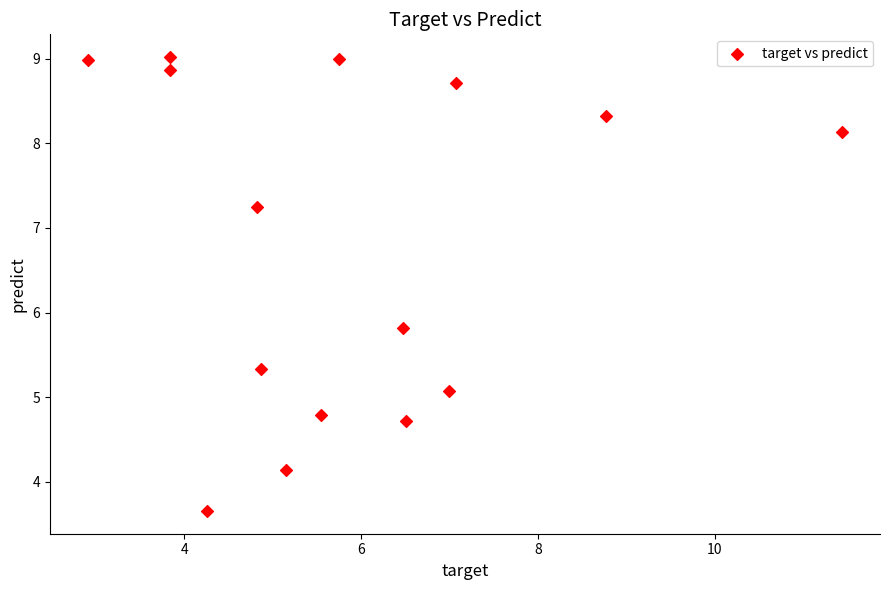

What is the range of Y values (max minus min)?

5.4